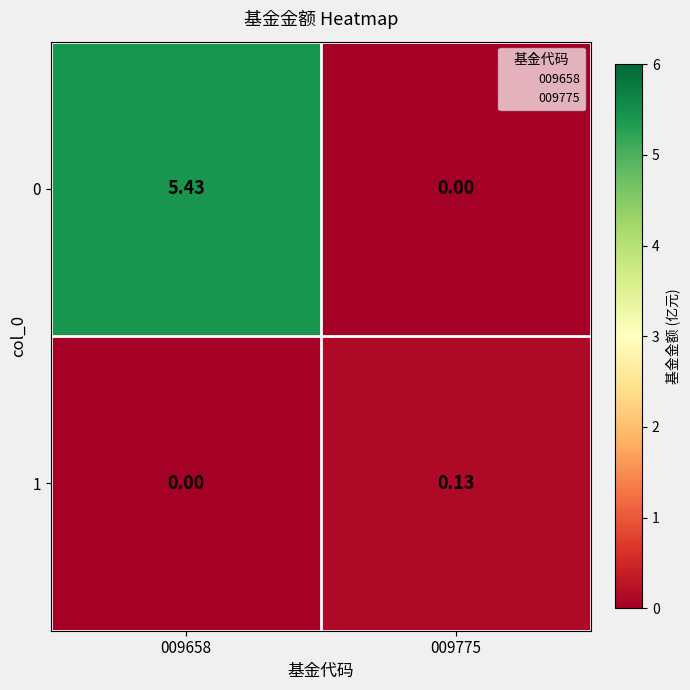

Is the value of 0 at 009658 greater than the value of 1 at 009775?

Yes